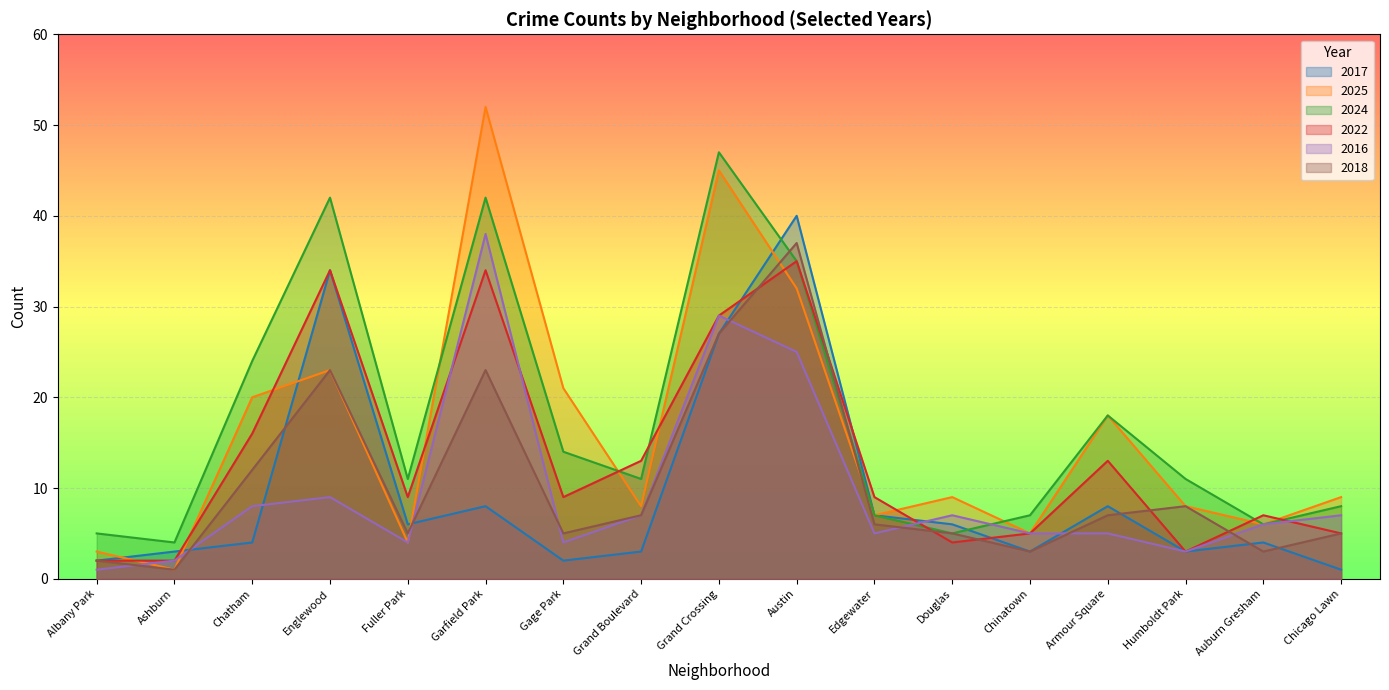

How many lines are shown in the chart?

6